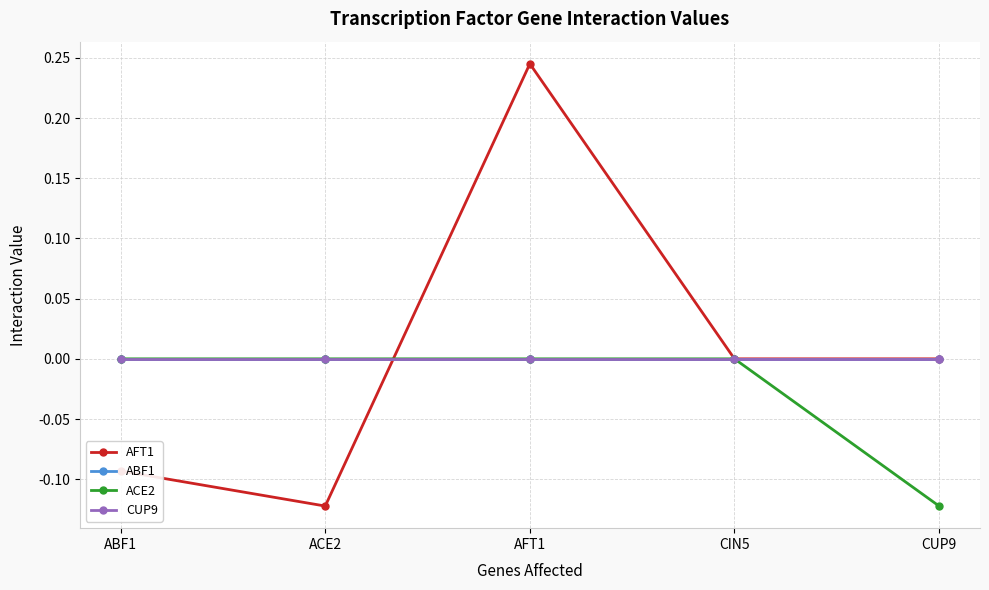

What is the maximum value shown in the chart?

0.2